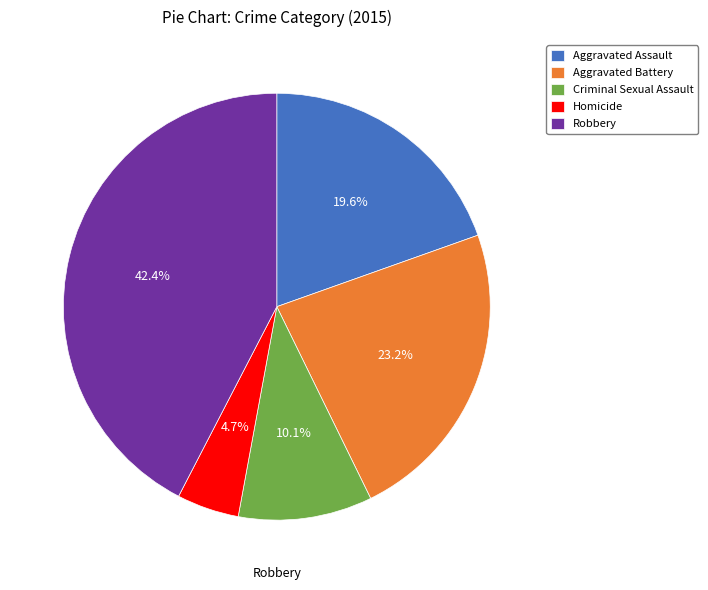

Rank the categories by value from lowest to highest.

Homicide, Criminal Sexual Assault, Aggravated Assault, Aggravated Battery, Robbery